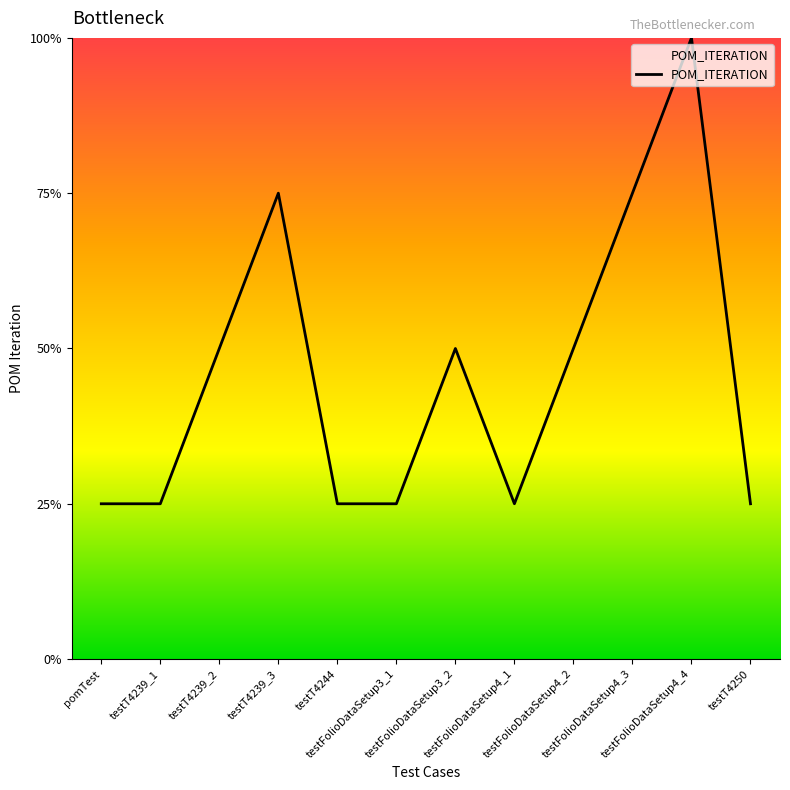

What is the label of the 8th point from the left?

testFolioDataSetup4_1